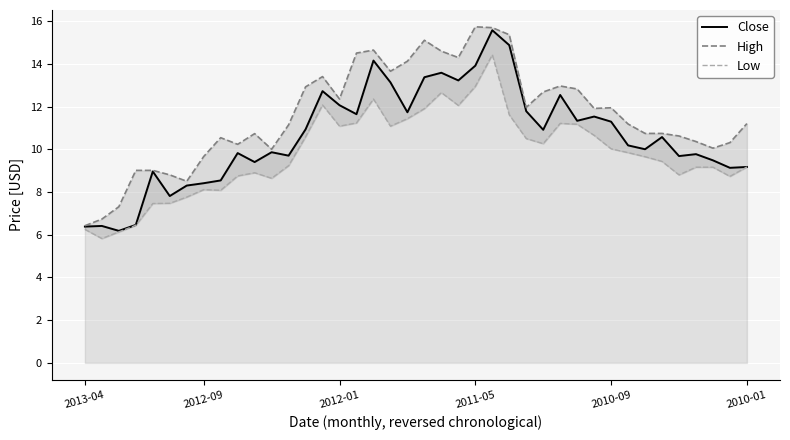

The Close series shows 10.1 at 25. True or false?

False